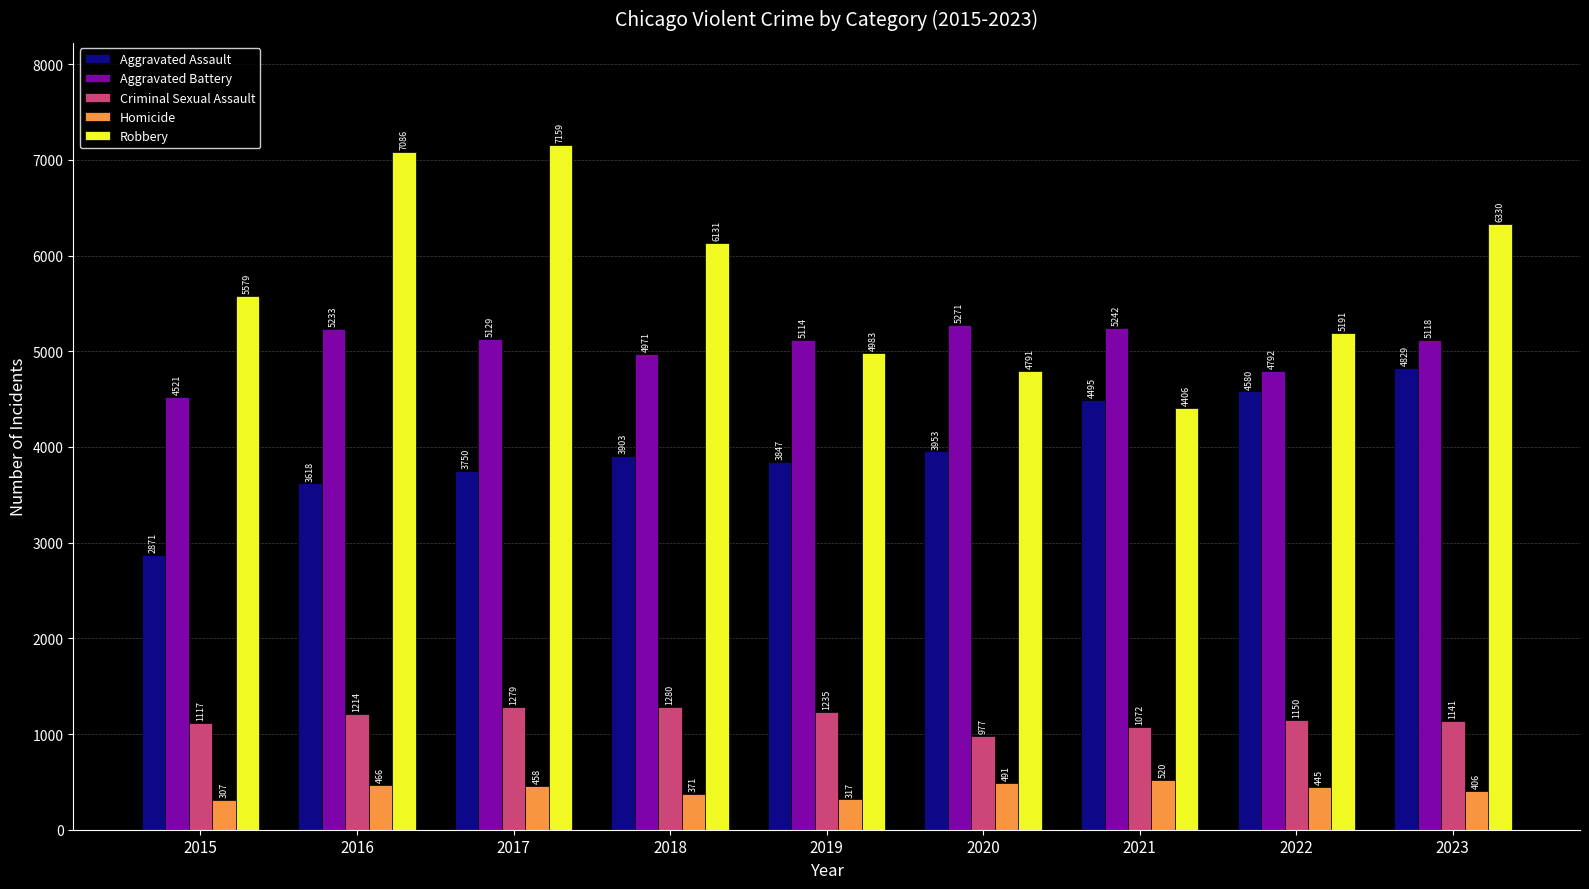

What are all the series names shown in the legend?

Aggravated Assault, Aggravated Battery, Criminal Sexual Assault, Homicide, Robbery